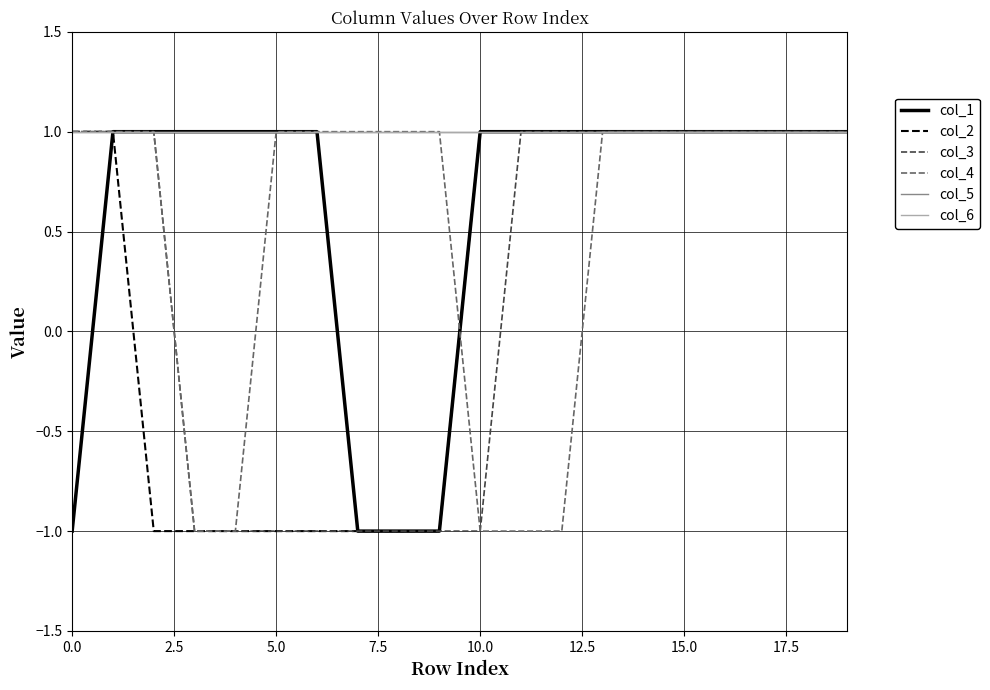

What is the label of the 18th point from the left?

17